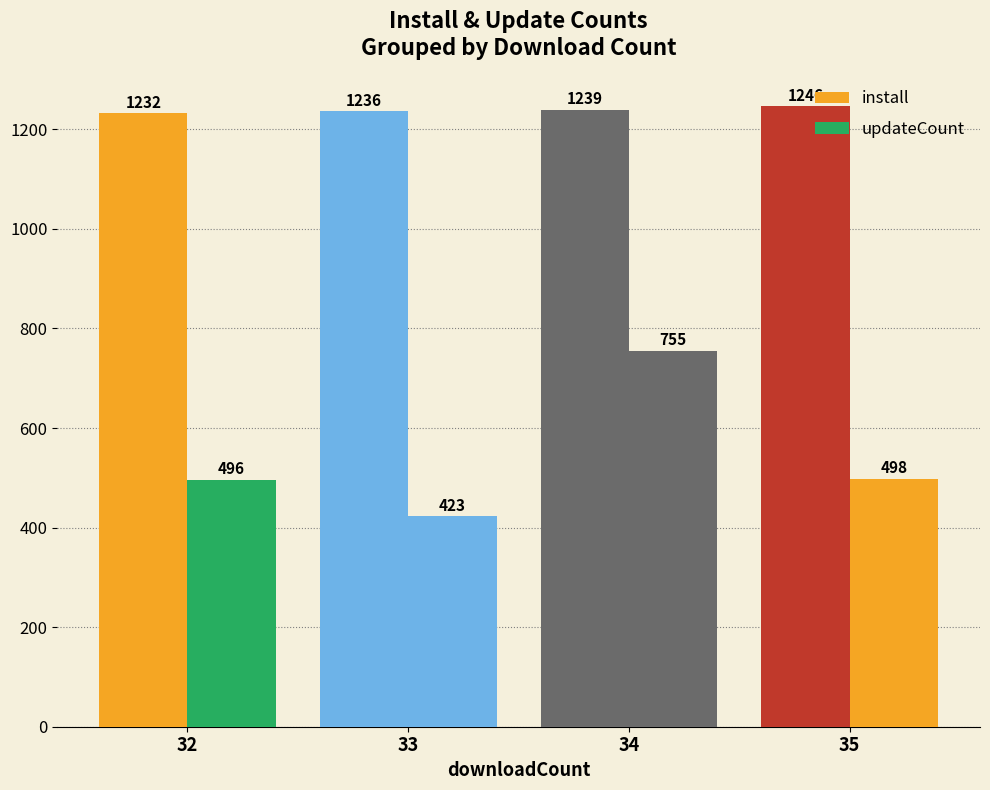

Count the number of data series in this chart.

2